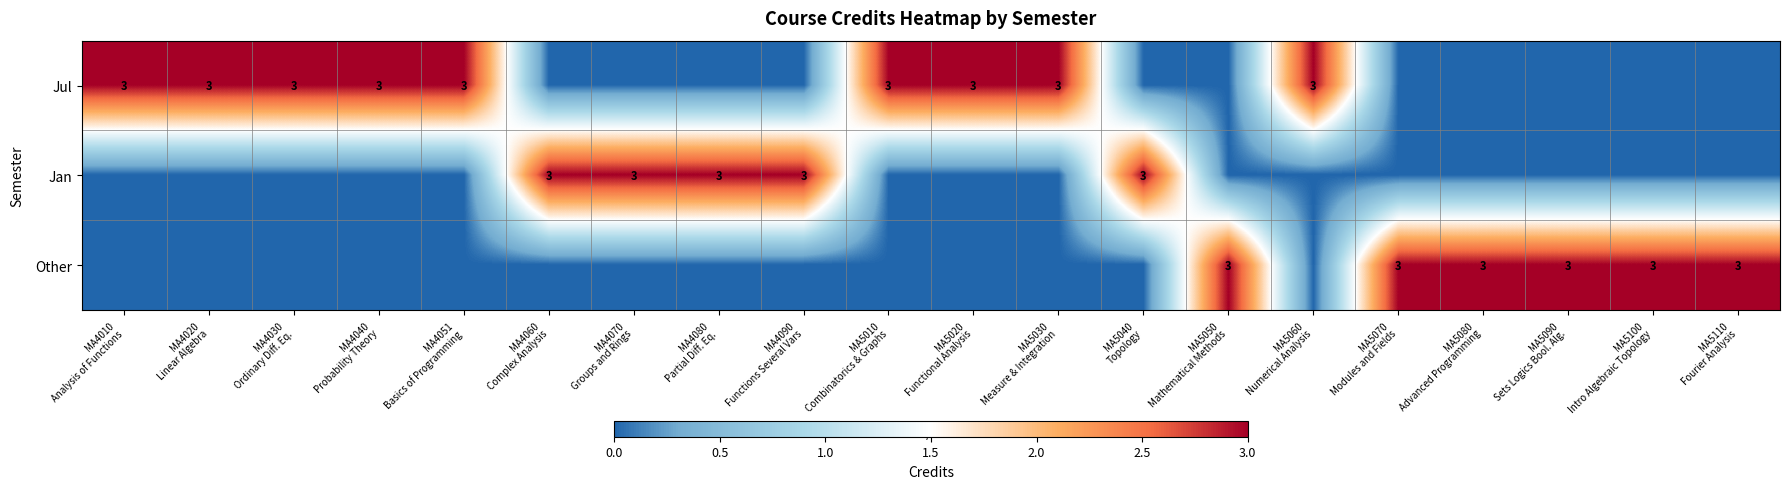

At which label is Jan closest to 1?

MA4010 Analysis of Functions